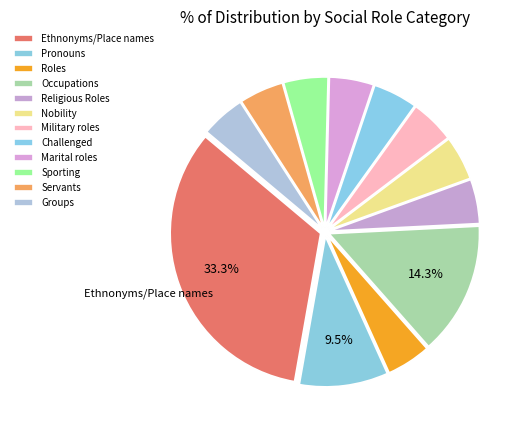

True or false: Religious Roles accounts for 18% of the total.

False